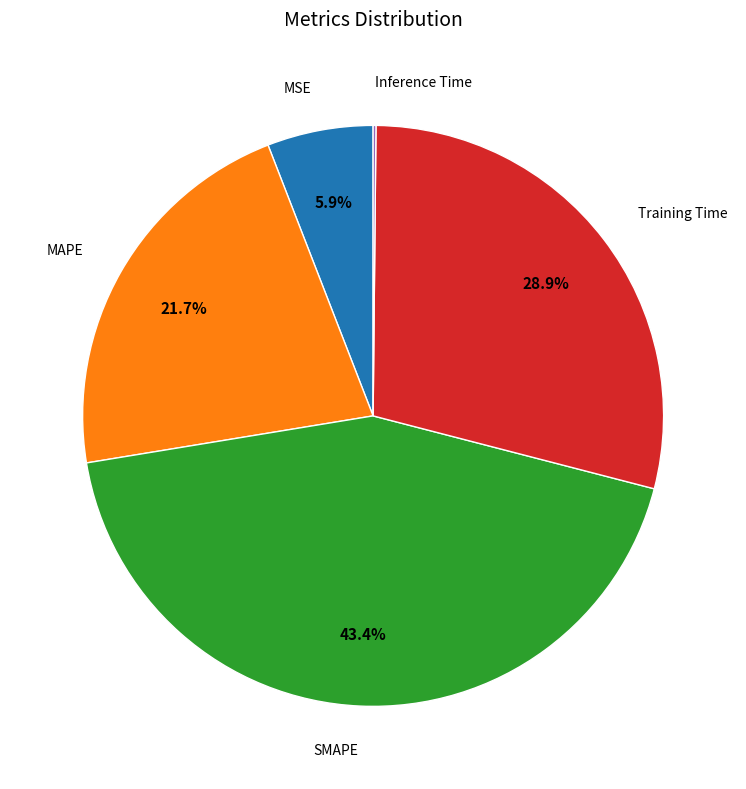

Does any single category account for the majority?

No